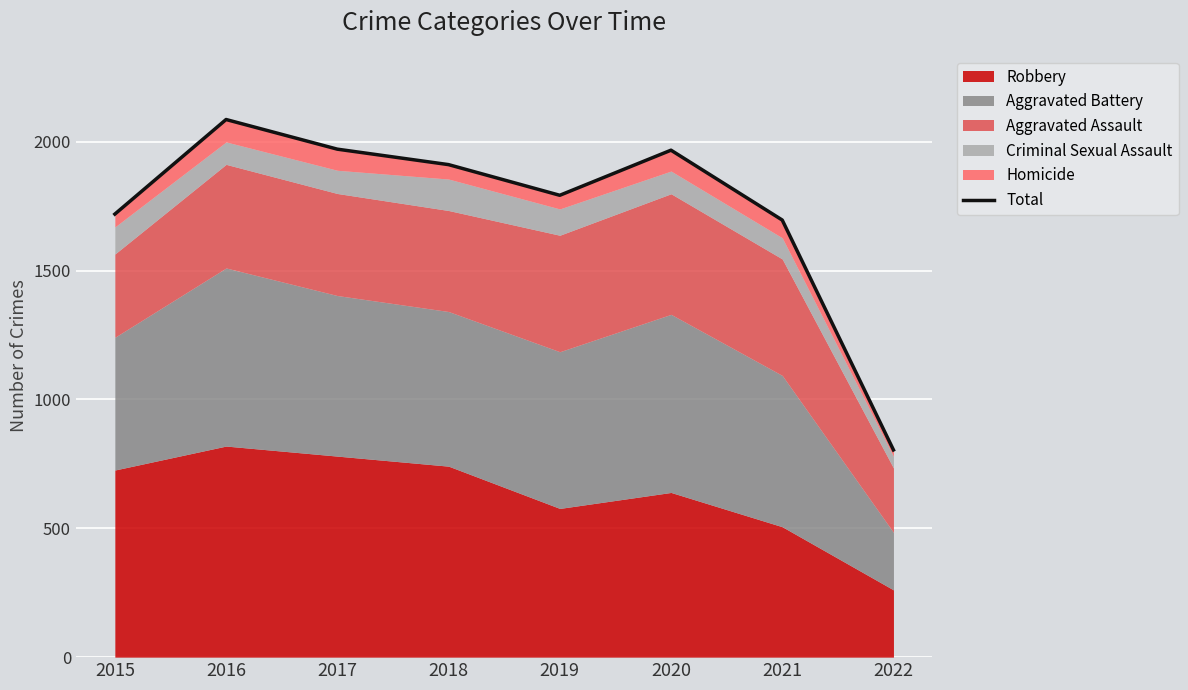

Is it true that the value at 2017 is 1971?

True